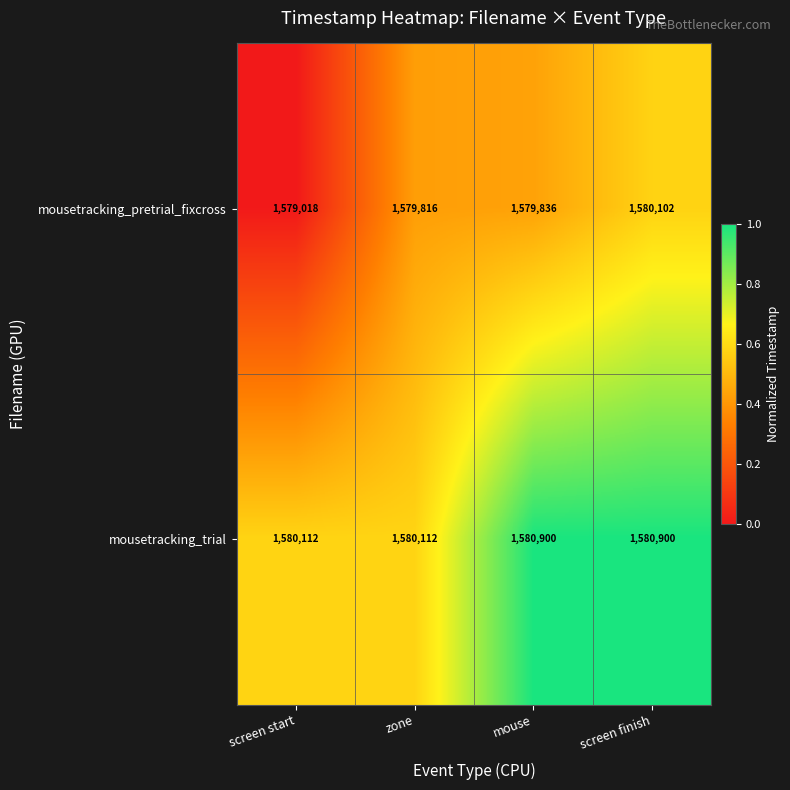

What is the minimum value shown in the chart?

1579018